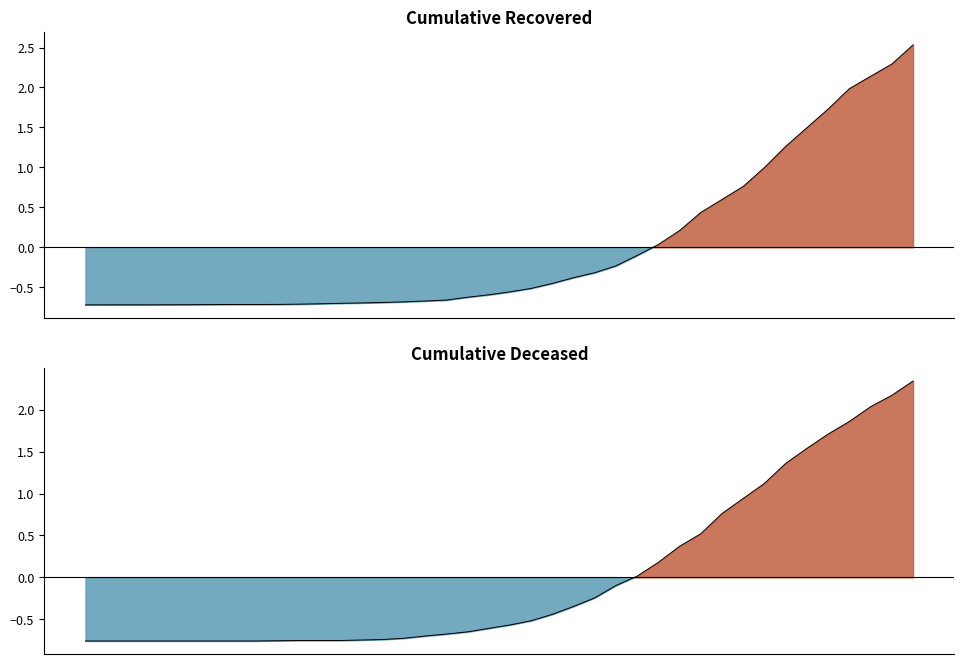

Between 2020-02-28 and 2020-03-15, which series saw the biggest shift?

cumulative_deceased